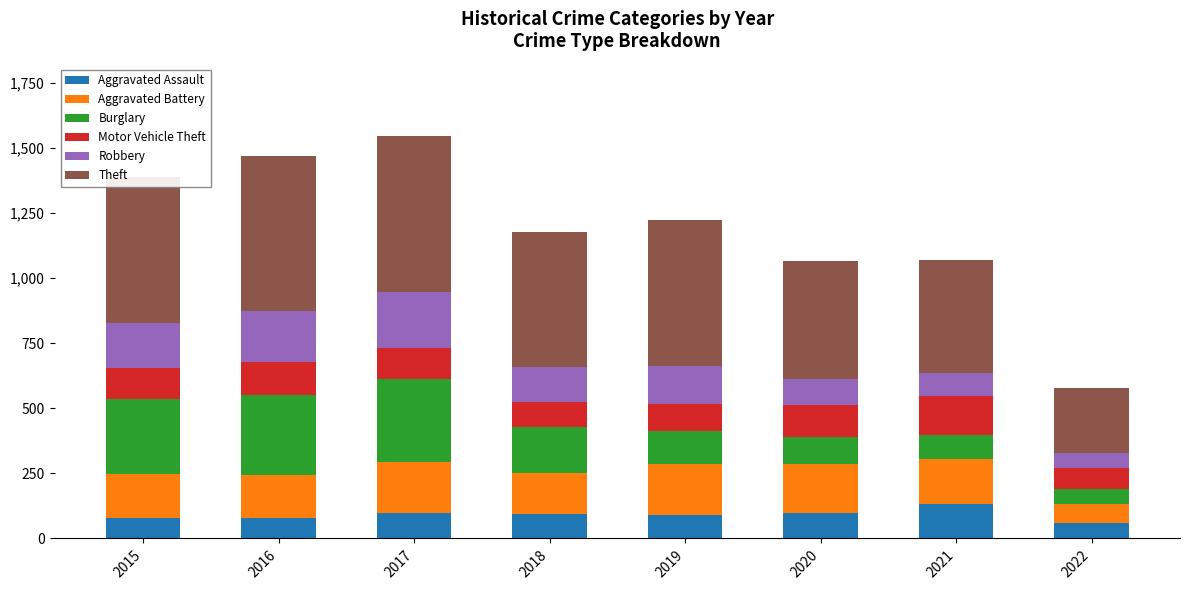

What are all the series names shown in the legend?

Aggravated Assault, Aggravated Battery, Burglary, Motor Vehicle Theft, Robbery, Theft